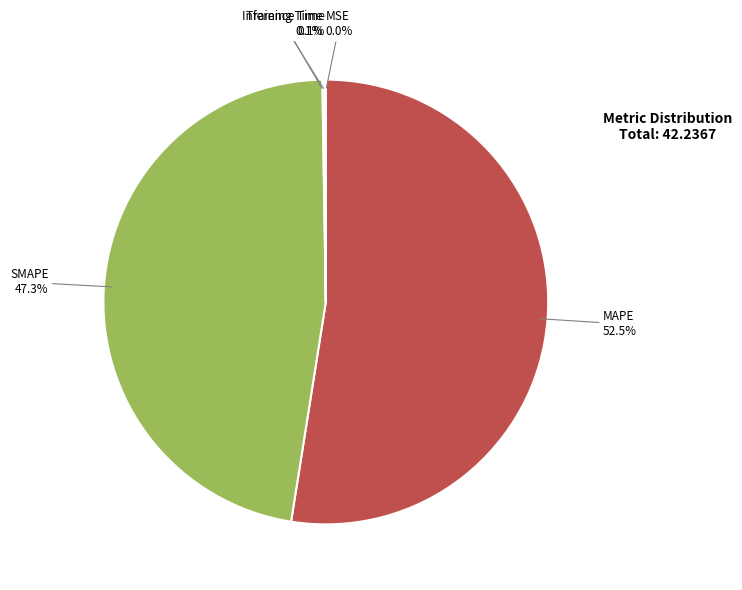

Rank the categories by value from lowest to highest.

MSE, Training Time, Inference Time, SMAPE, MAPE